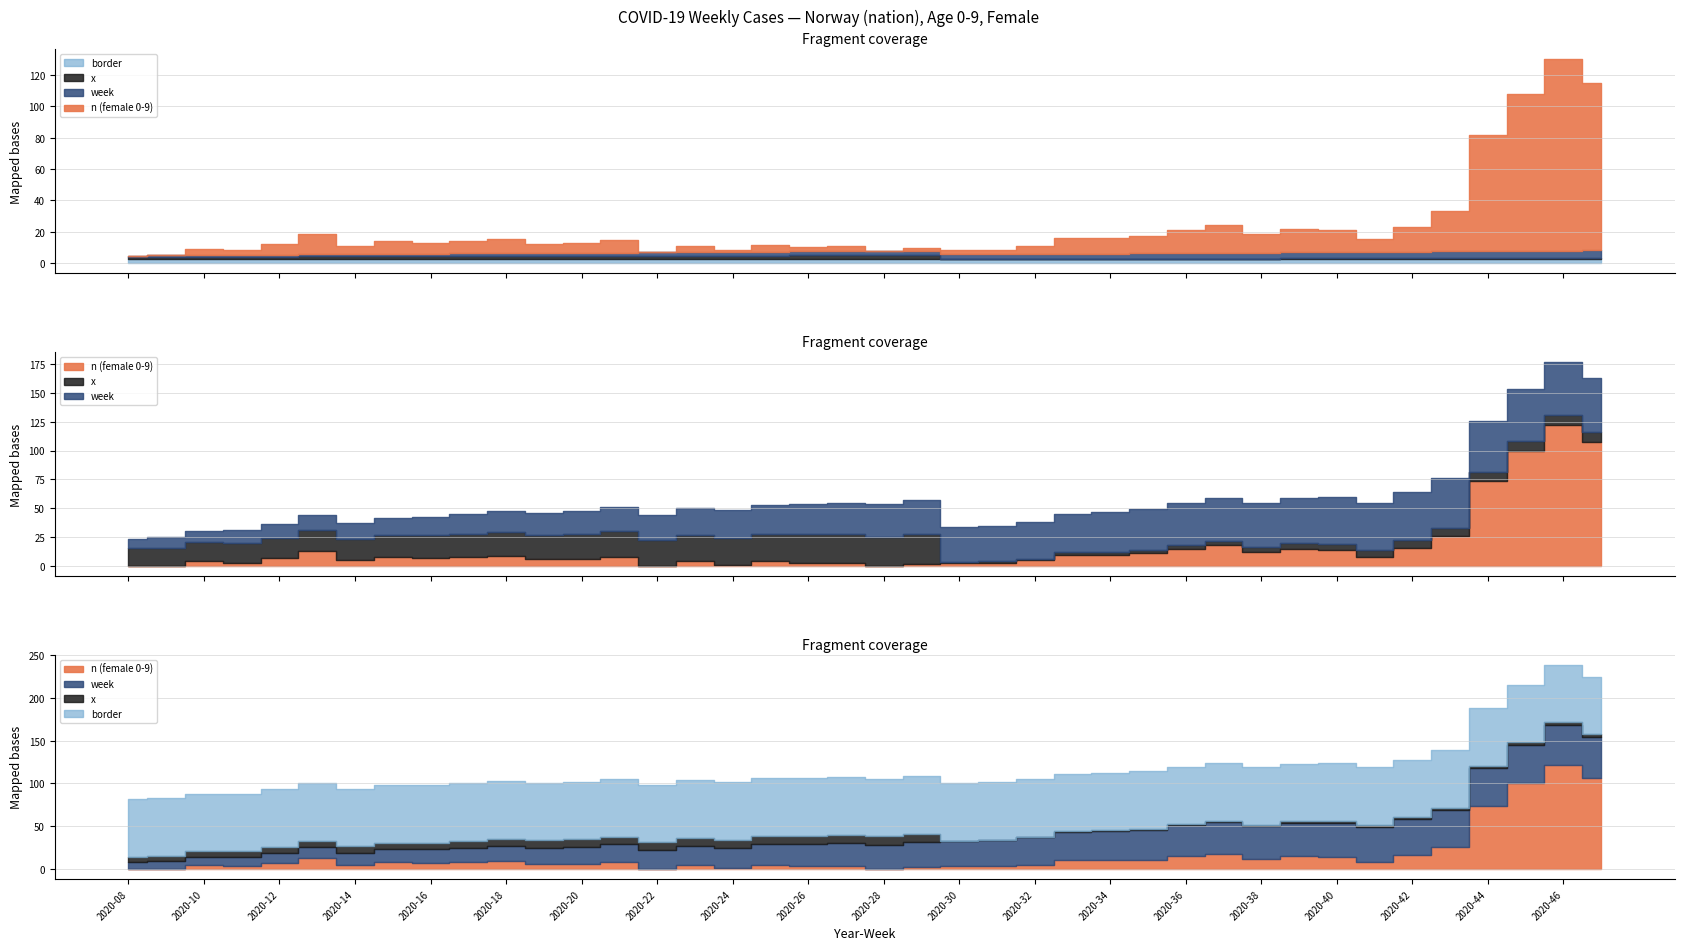

Which series has the widest spread of values?

n (female 0-9)